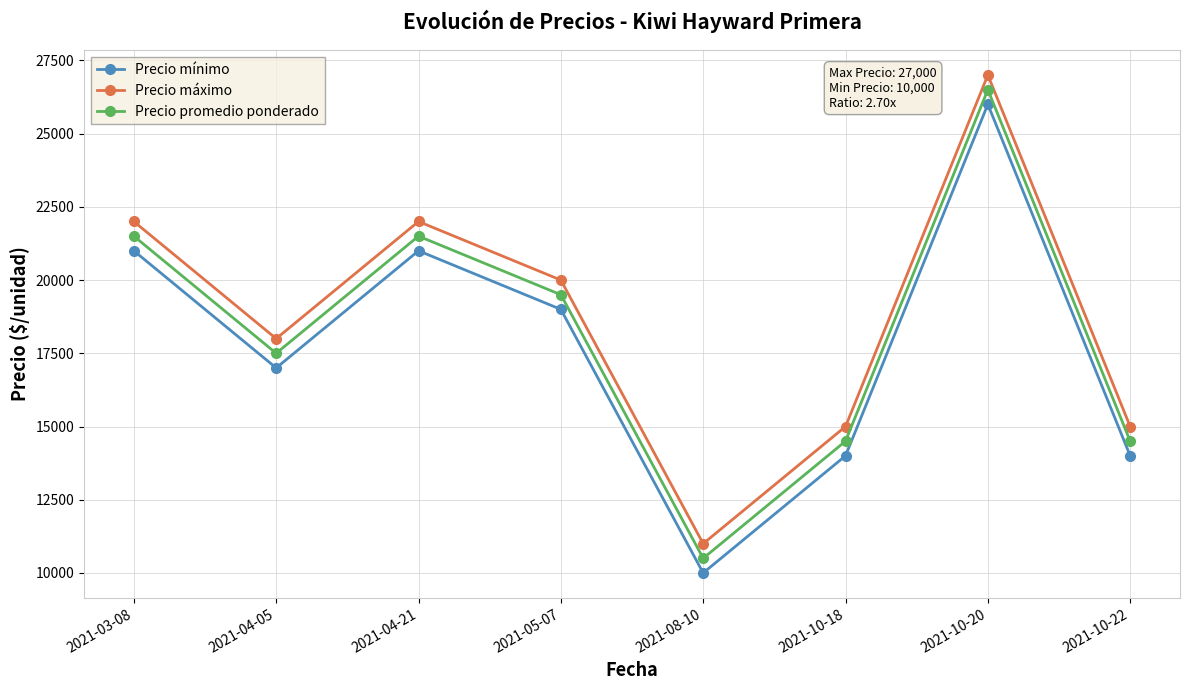

Is it true that Precio promedio ponderado equals 21500 at 2021-03-08?

True